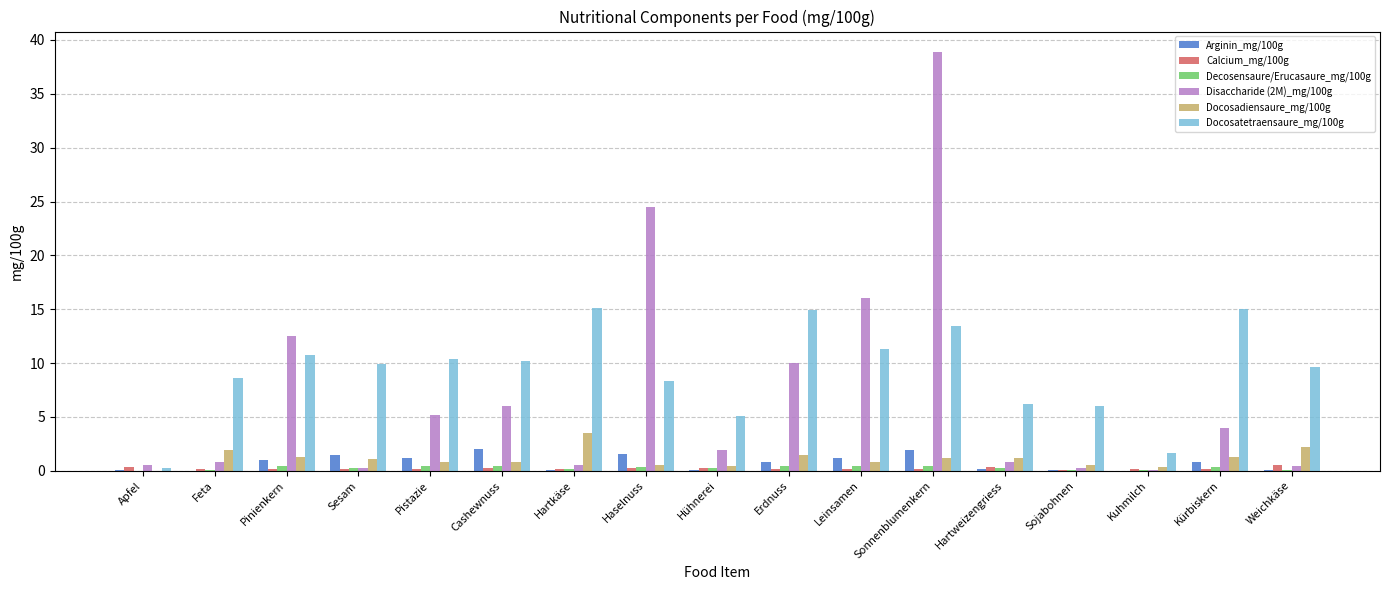

What is the sum of all Decosensaure/Erucasaure_mg/100g values?

4.5